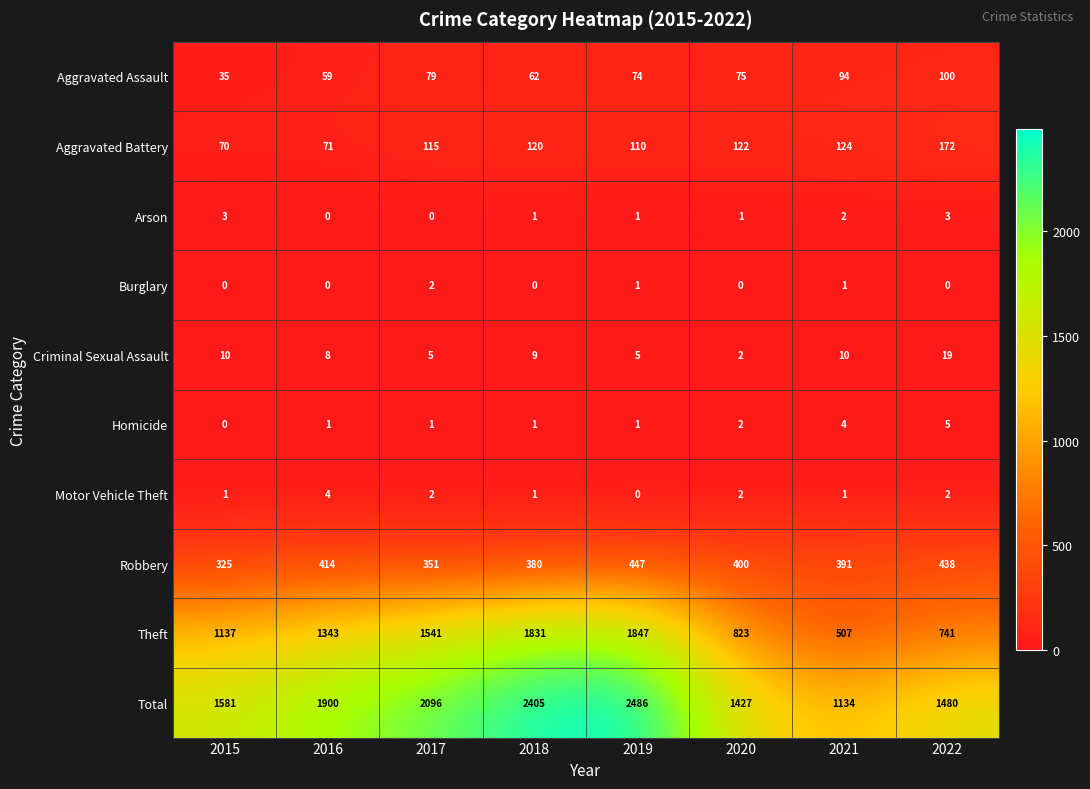

Which category has the highest value in the Theft series?

2019